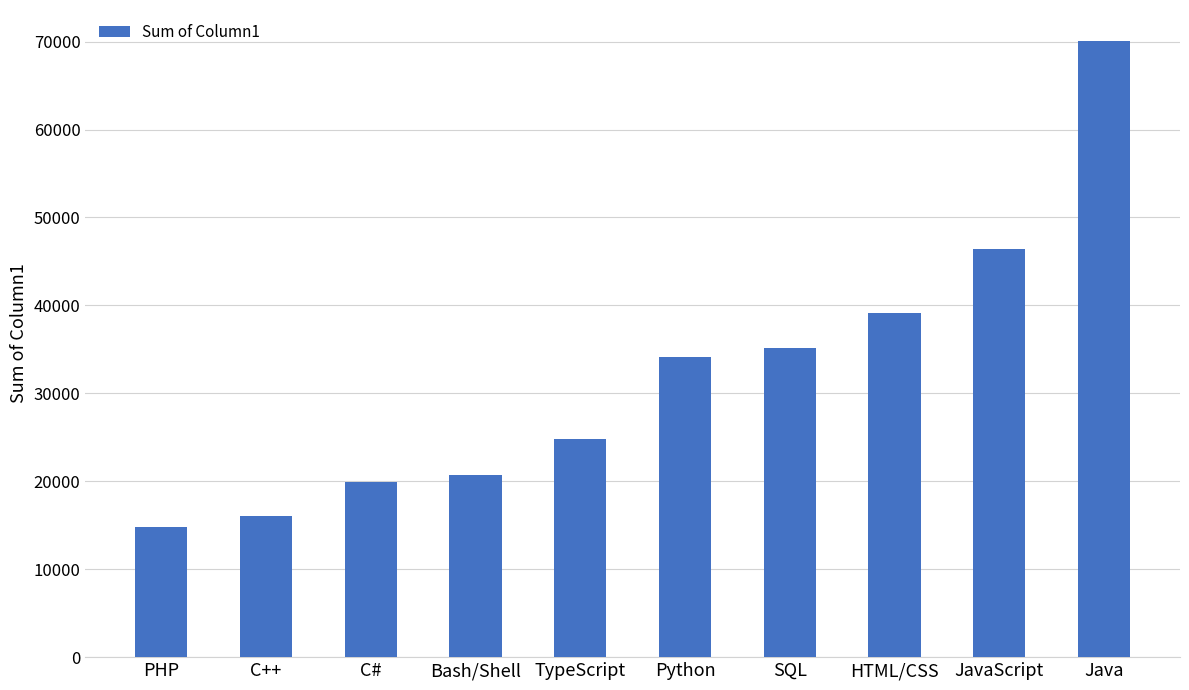

Are the bars horizontal?

No